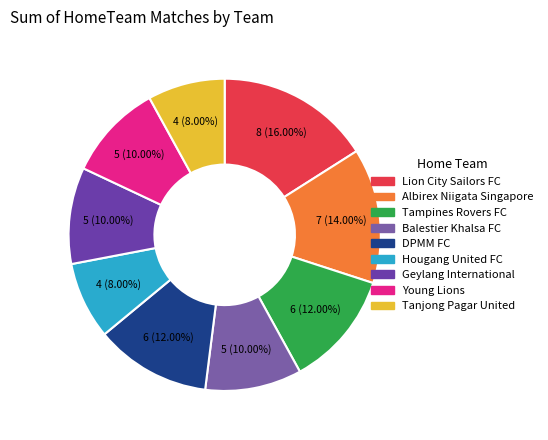

The Tampines Rovers FC slice represents 5% of the pie. True or false?

False